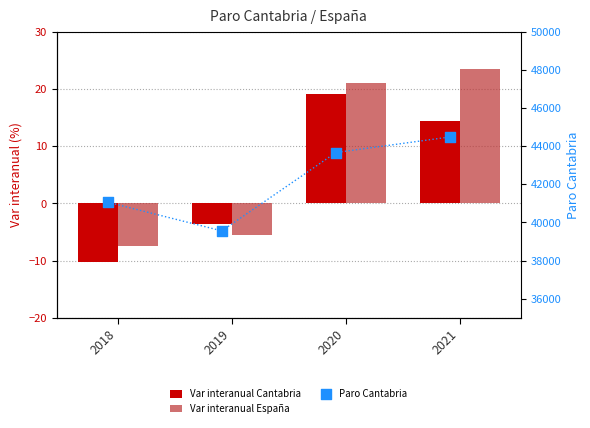

What is the total value across all series at 2020?

43709.2